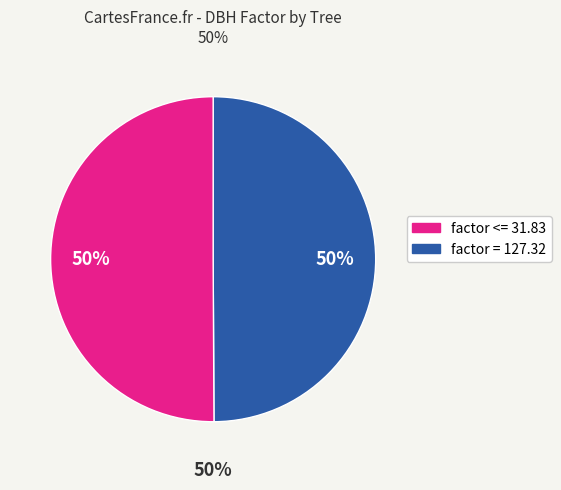

Does IFN3_36_1509_A_1_7_IFN3 account for over 50% of the chart?

No